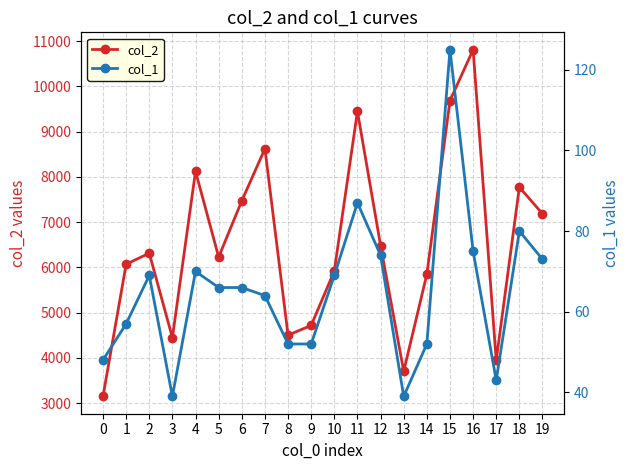

True or false: col_2 and col_1 intersect in this chart.

False